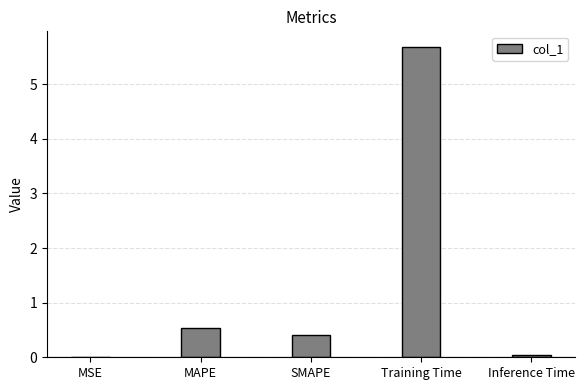

At which category does the chart reach its peak across all series?

Training Time